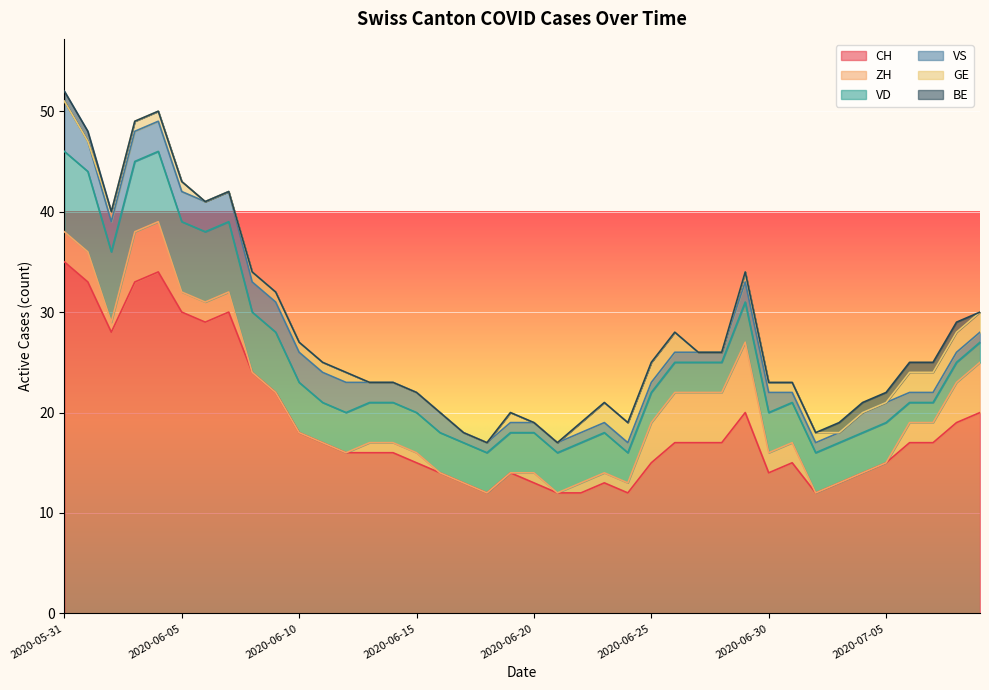

True or false: CH has a value of 4 at 2020-07-08.

False